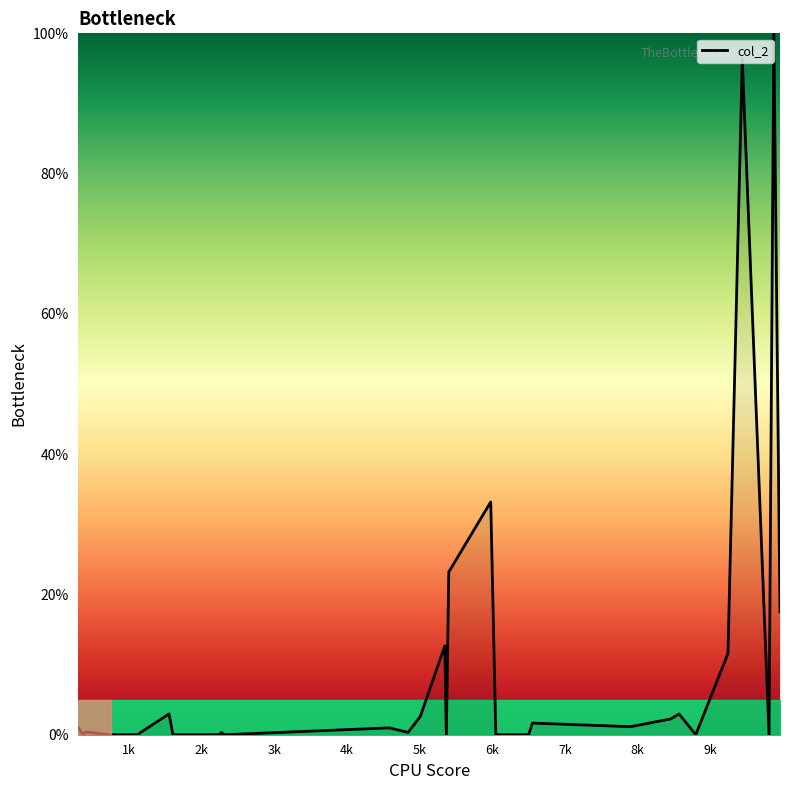

How many distinct data groups are displayed?

1